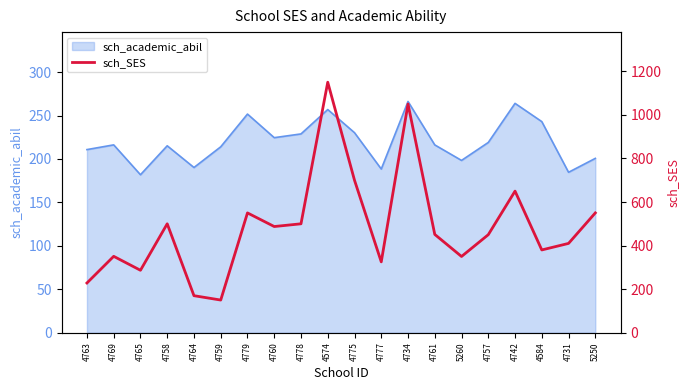

Which label corresponds to the smallest value in the chart?

4759